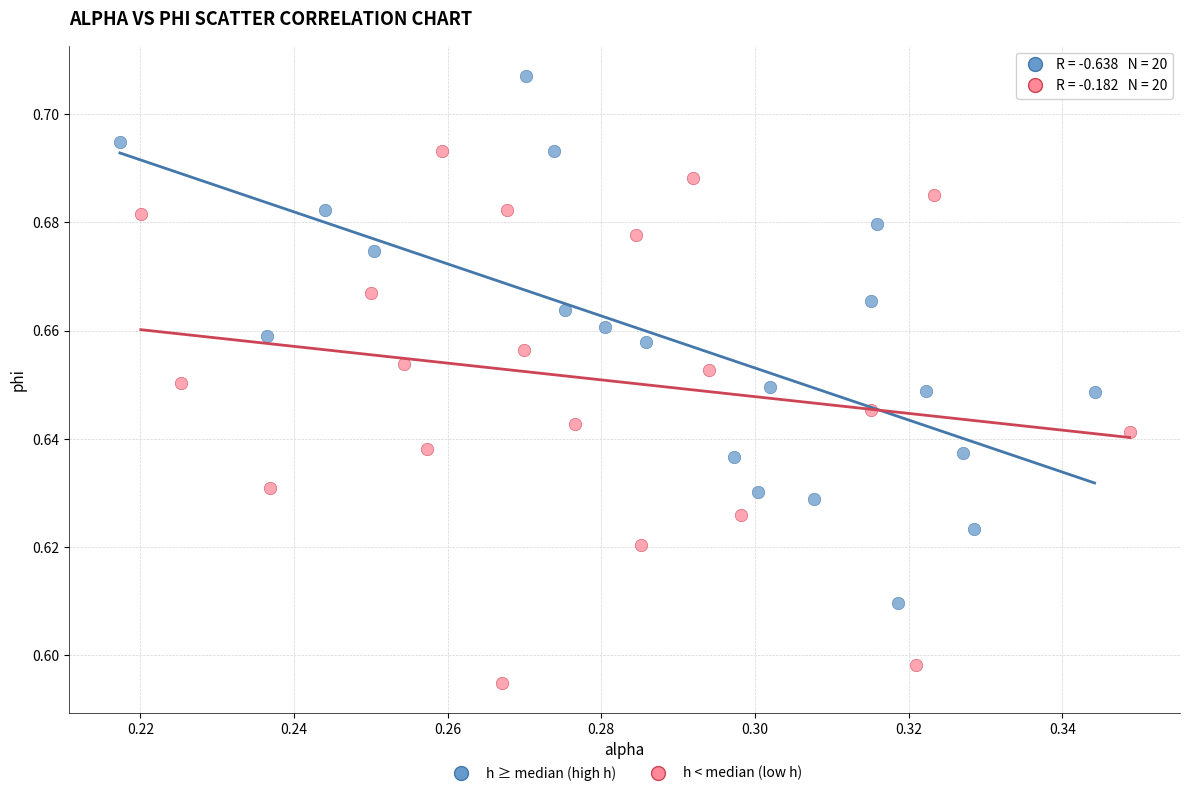

Which series reaches the minimum Y coordinate?

h < median (low h)